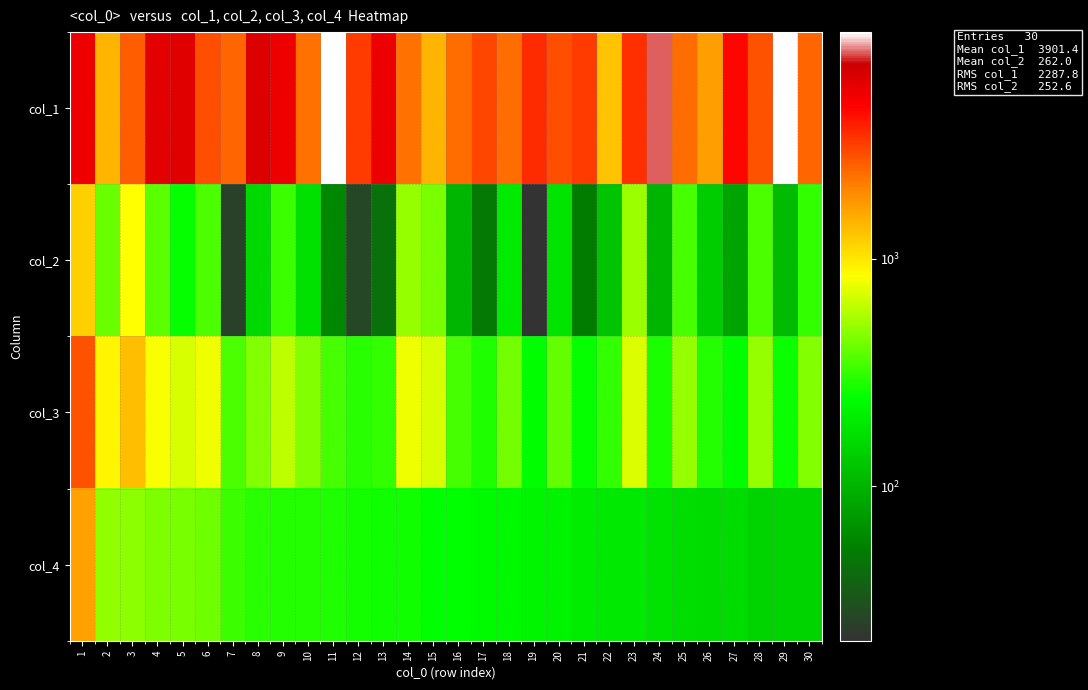

Which series changed the most between 26 and 29?

col_1